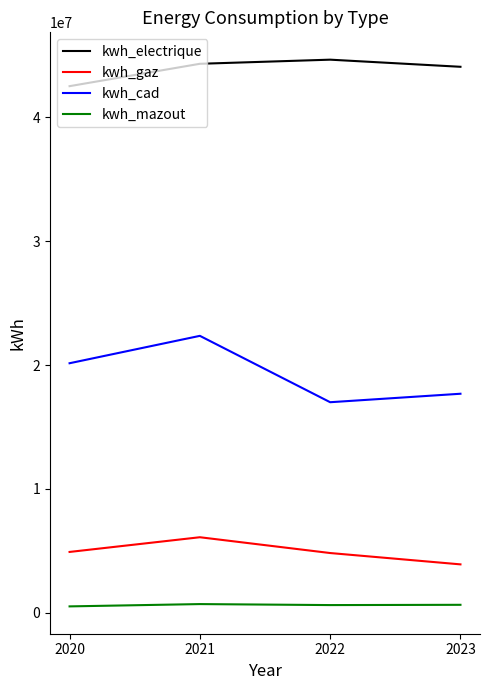

What is the lowest value of the kwh_cad series?

17004411.0